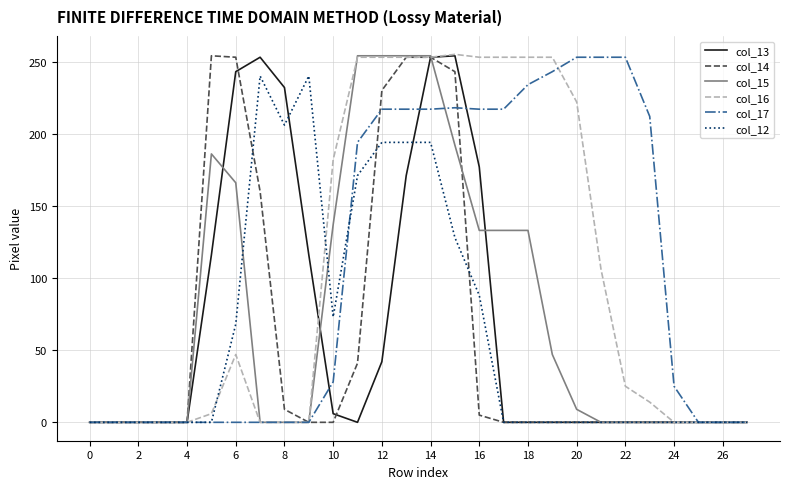

What is the maximum value shown in the chart?

255